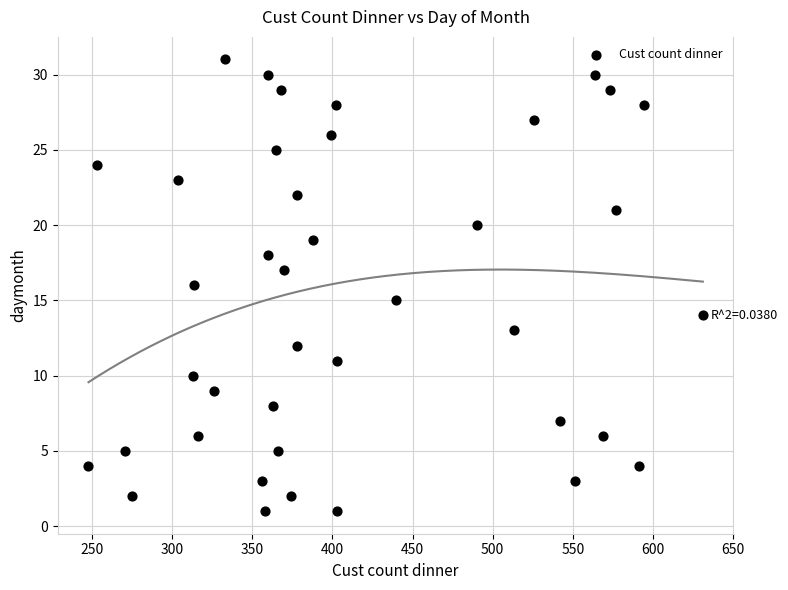

What is the range of Y values (max minus min)?

30